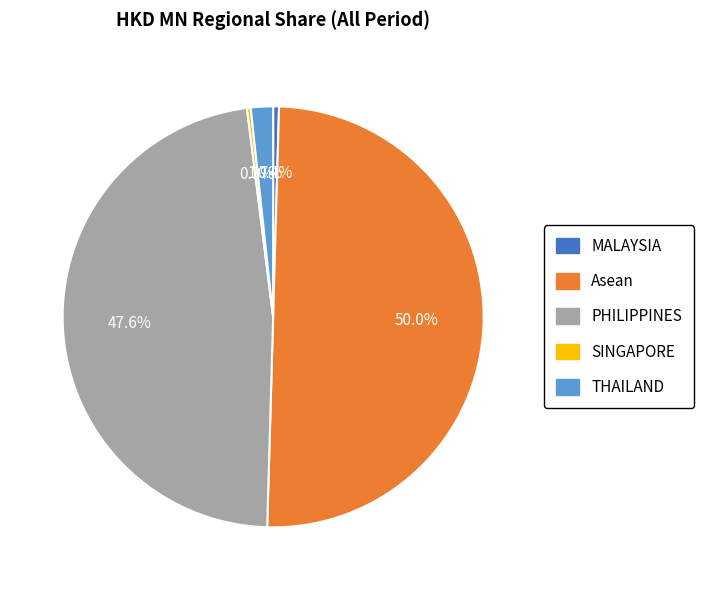

Which slice is the largest?

Asean